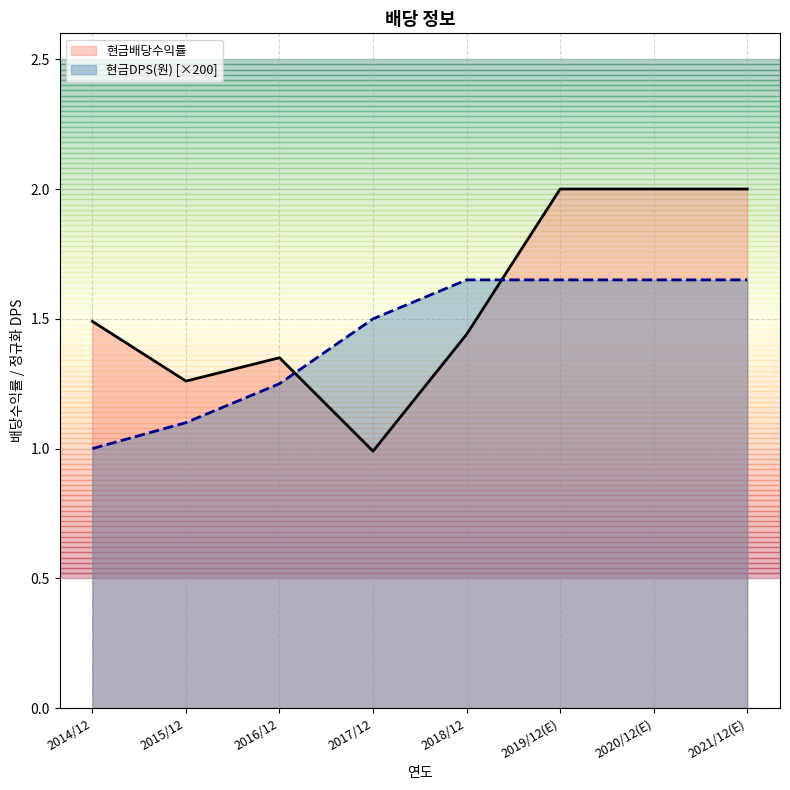

What is the value of the 현금배당수익률 point at the 1st from the left?

1.5